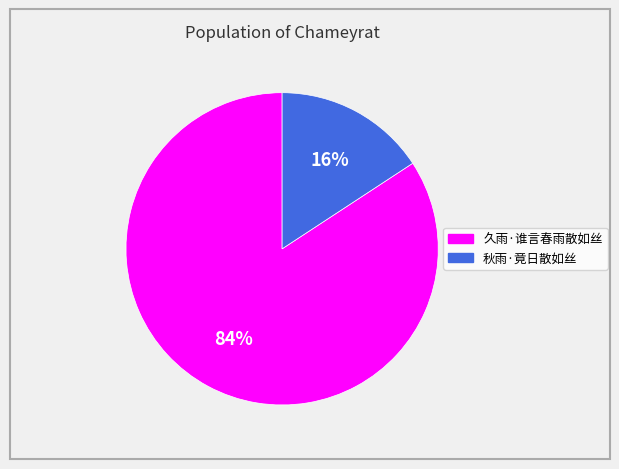

What percentage is the 久雨·谁言春雨散如丝 slice, to the nearest percent?

84%